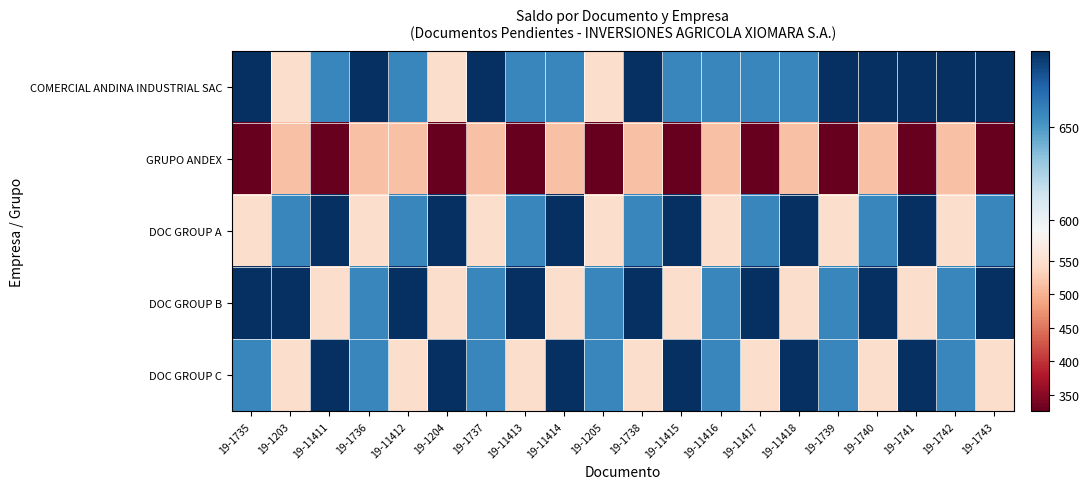

Which has a higher value, 19-1740 or 19-1743?

19-1740